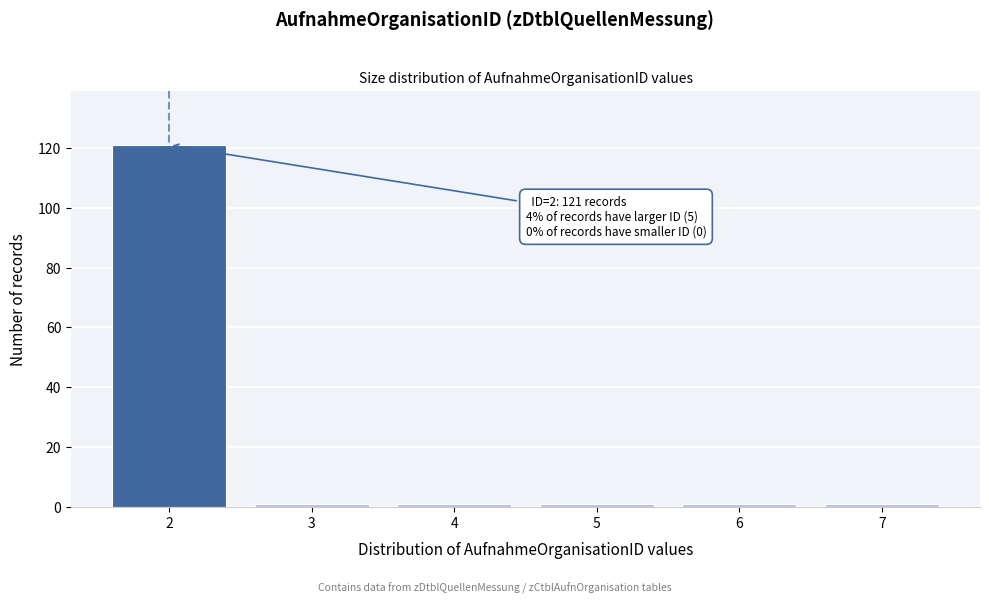

Reading right to left, what are all the values shown in this chart?

7=1	6=1	5=1	4=1	3=1	2=121